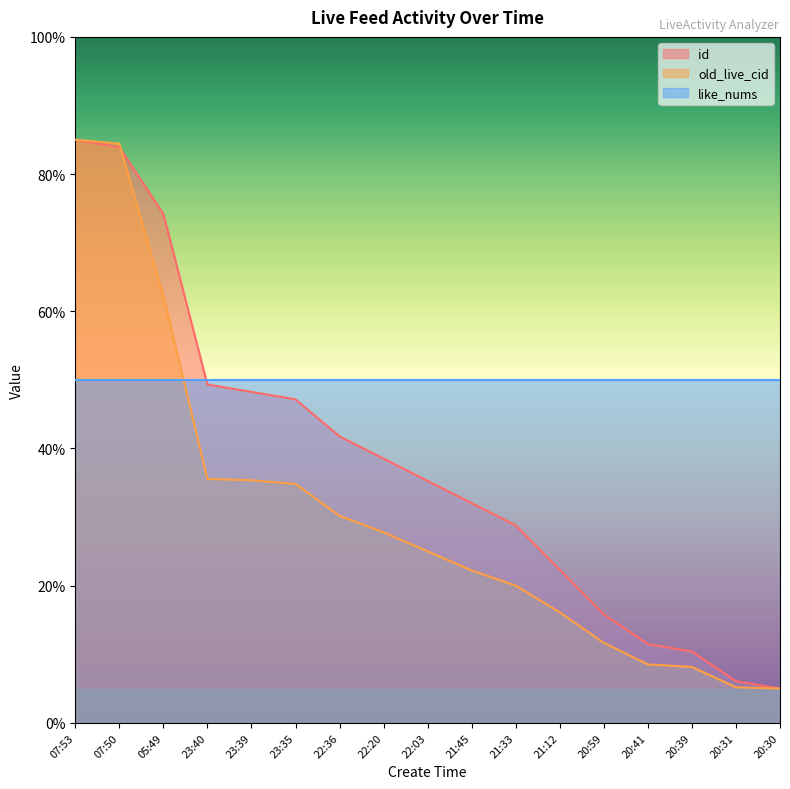

The value of id at 05:49 is 100.7. True or false?

False